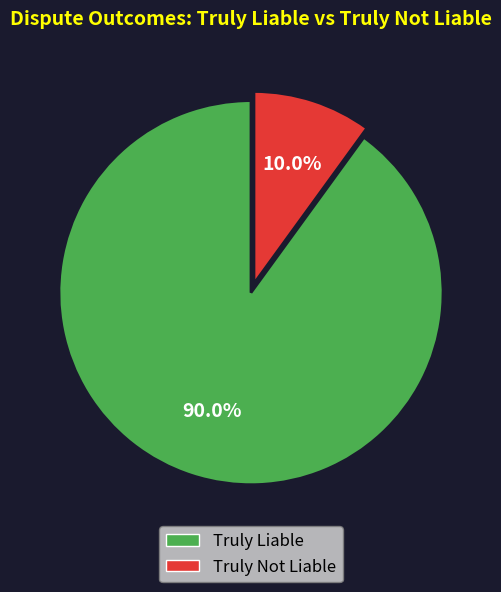

Which slice represents more than half of the pie?

Truly Liable